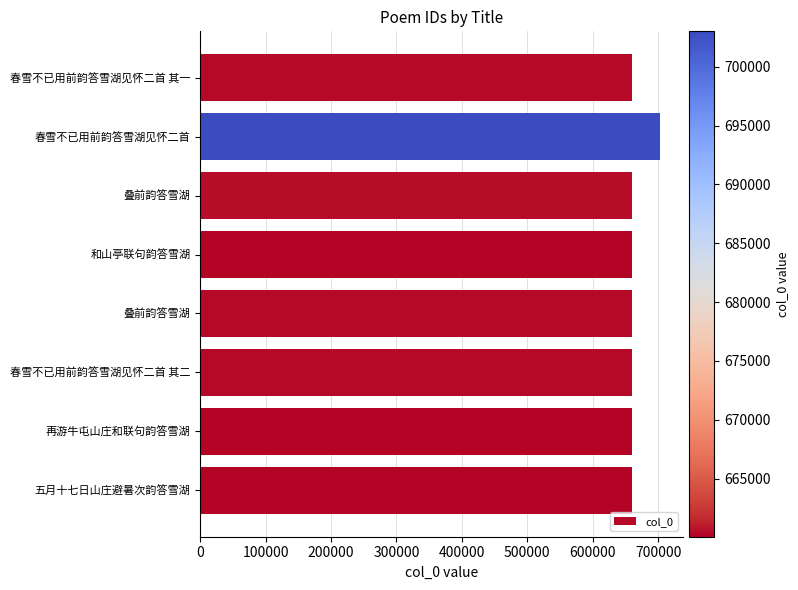

Which label corresponds to the largest value in the chart?

春雪不已用前韵答雪湖见怀二首